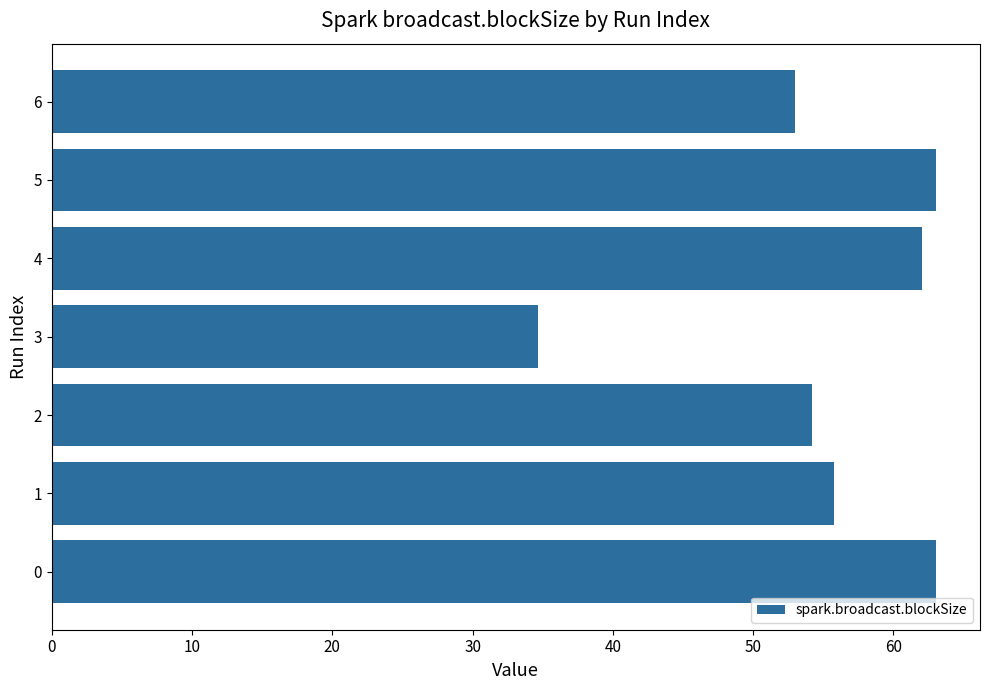

What is the smallest value displayed?

34.7